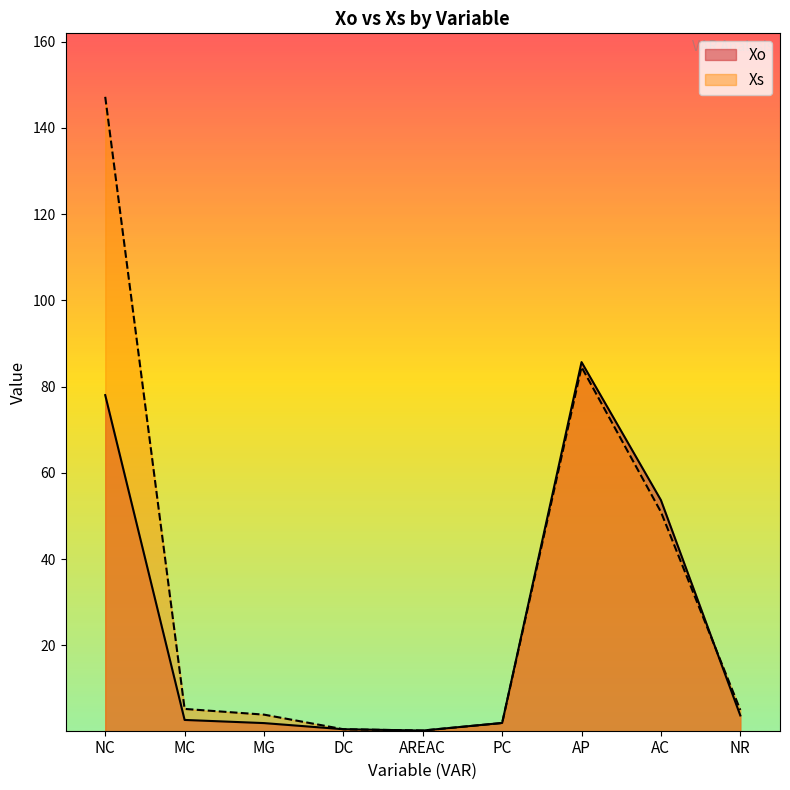

In Xo, how many points are higher than both neighbors (excluding endpoints)?

1